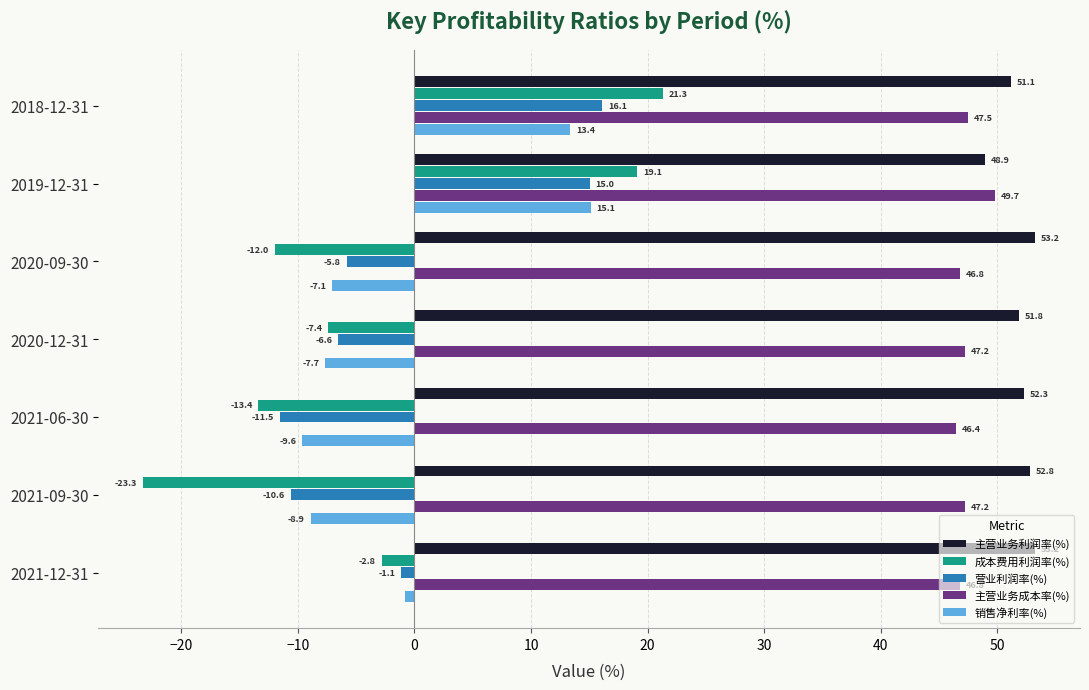

Is it true that 主营业务成本率(%) equals 22.1 at 2020-12-31?

False